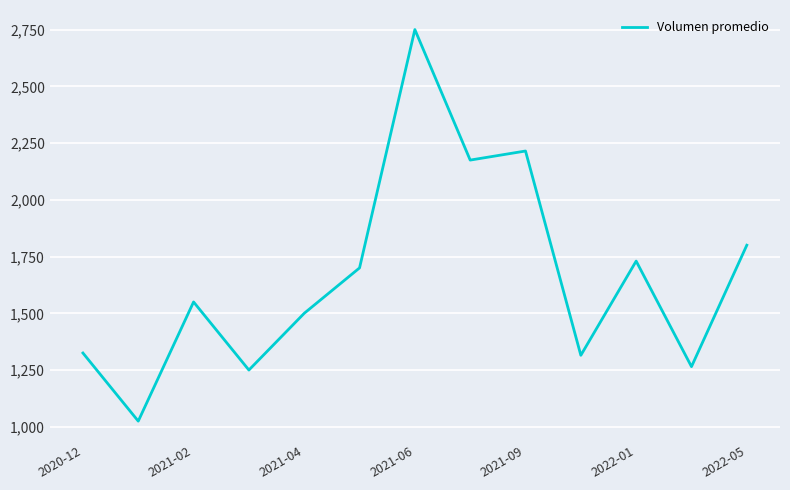

What is the difference between the maximum and minimum values?

1725